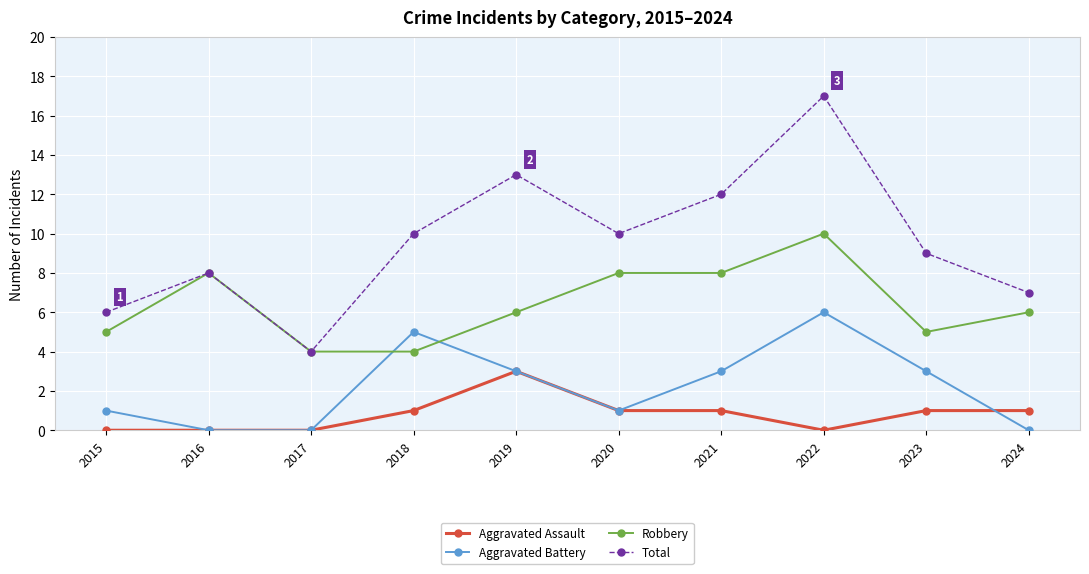

Which series has the largest total across all categories?

Total